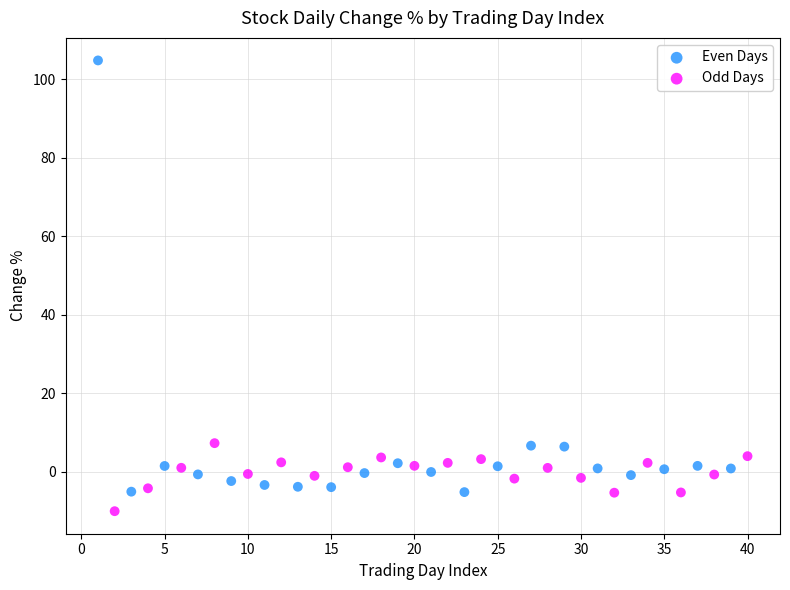

What are all the series names shown in the legend?

Even Days, Odd Days